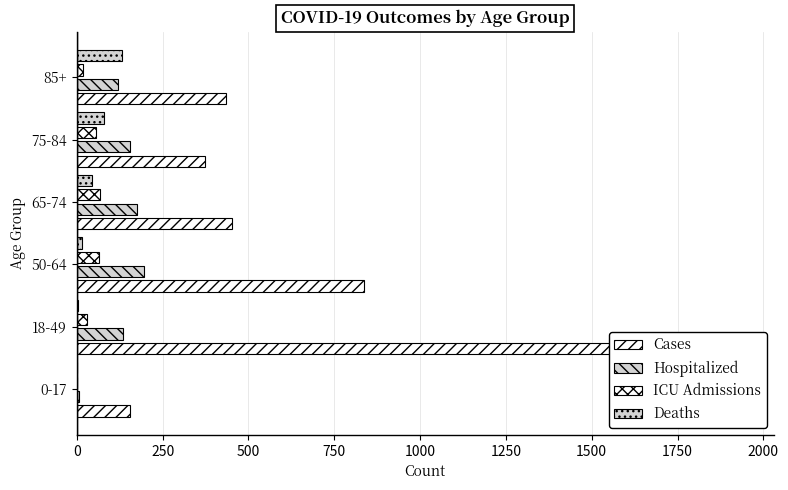

How many bars are there in total?

24